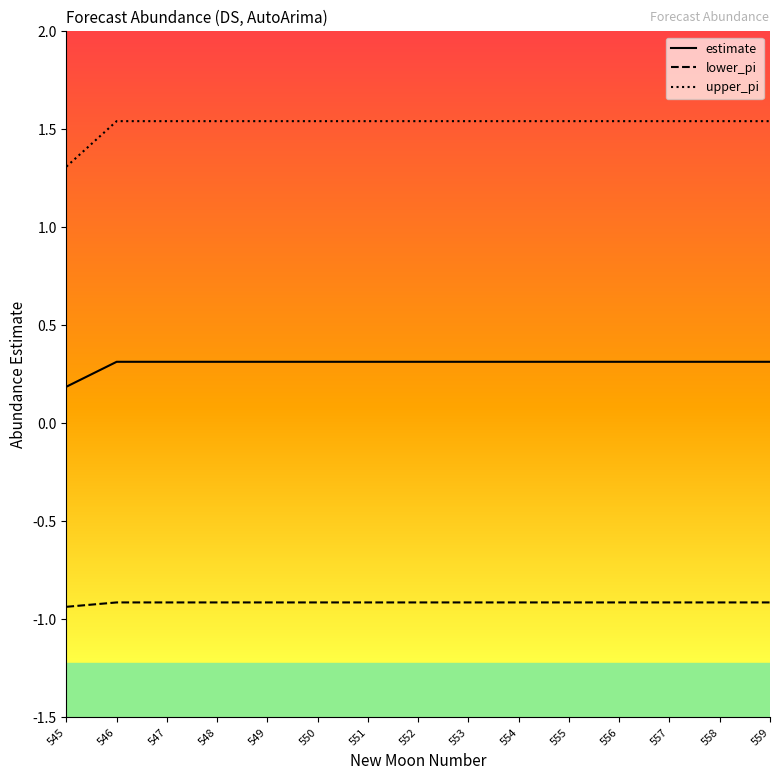

What is the highest value of the estimate series?

0.3